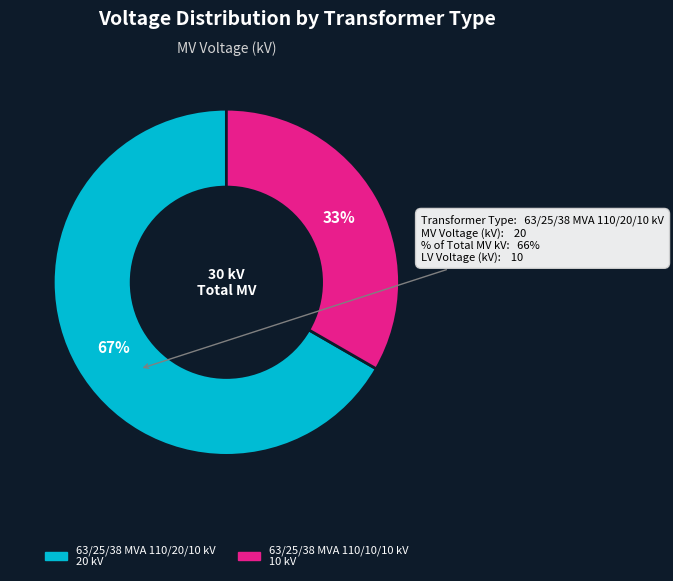

Which has a higher value, 63/25/38 MVA 110/10/10 kV or 63/25/38 MVA 110/20/10 kV?

63/25/38 MVA 110/20/10 kV